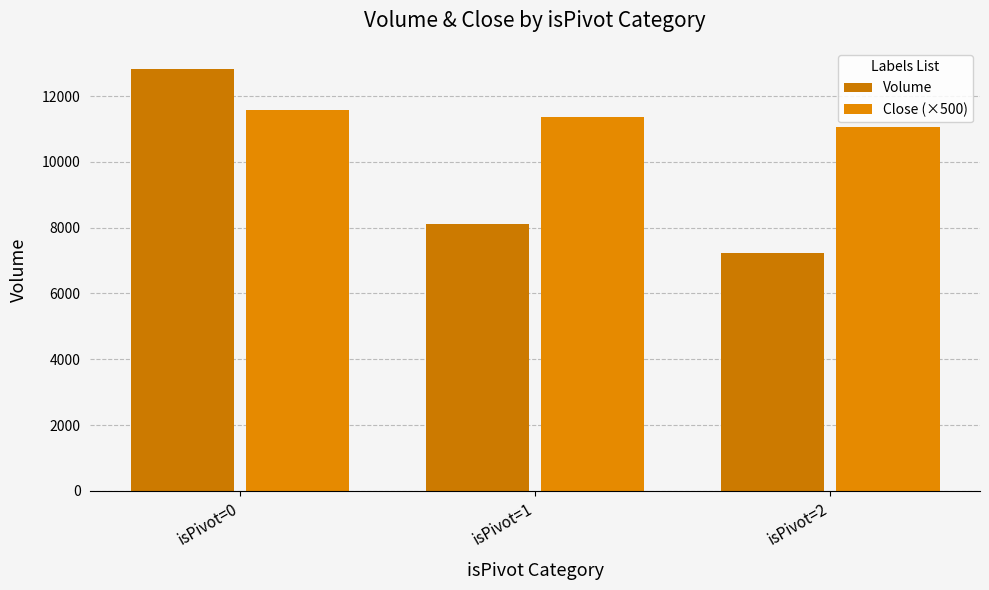

Count the number of categories in the chart.

3